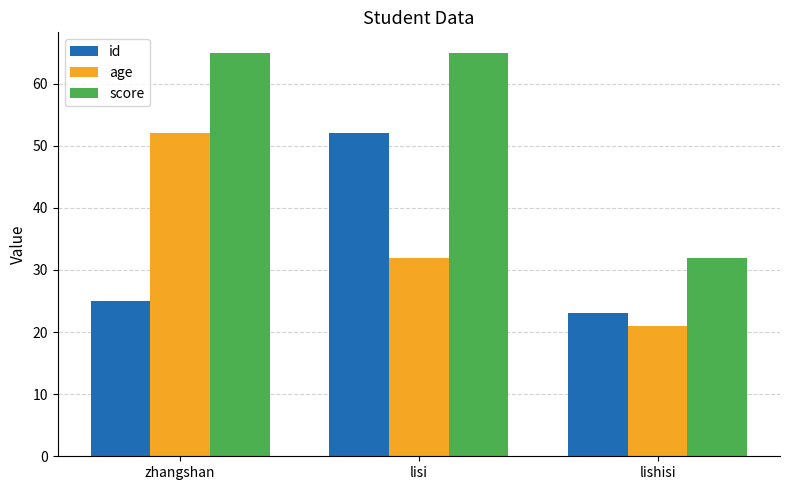

What is the approximate value of age at zhangshan, to the nearest 10?

50